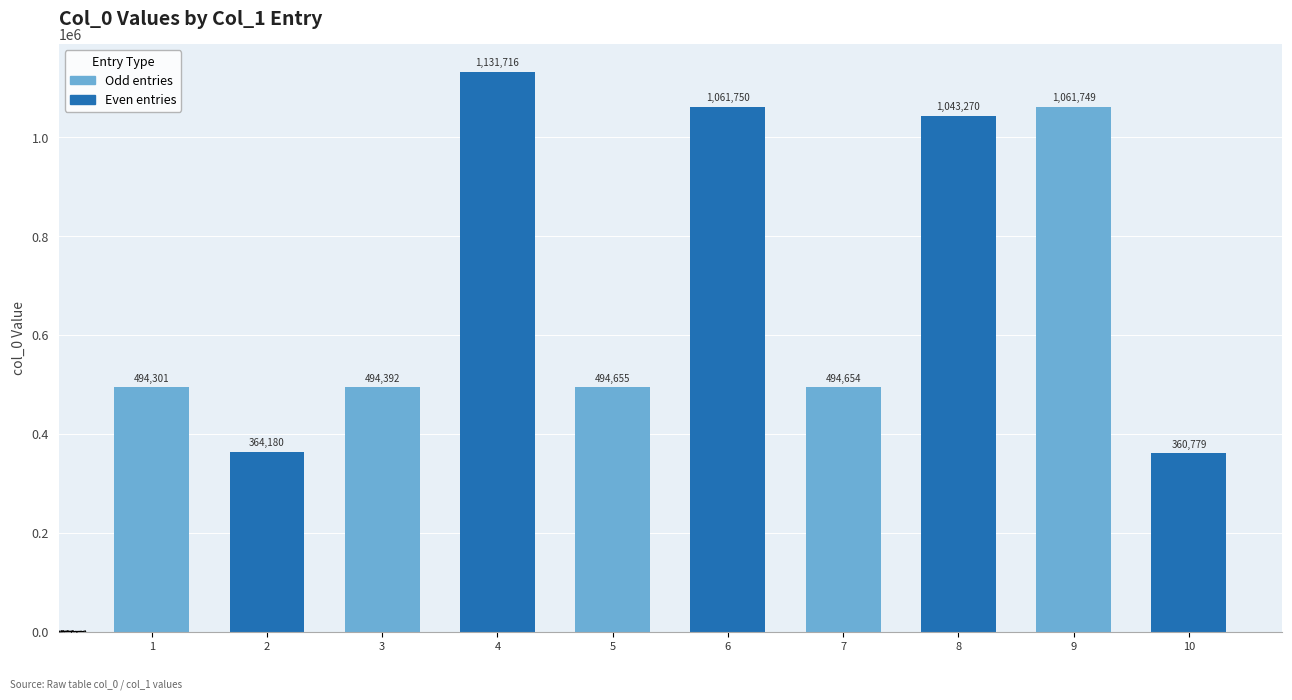

What is the difference between the values at 9 and 8?

18479